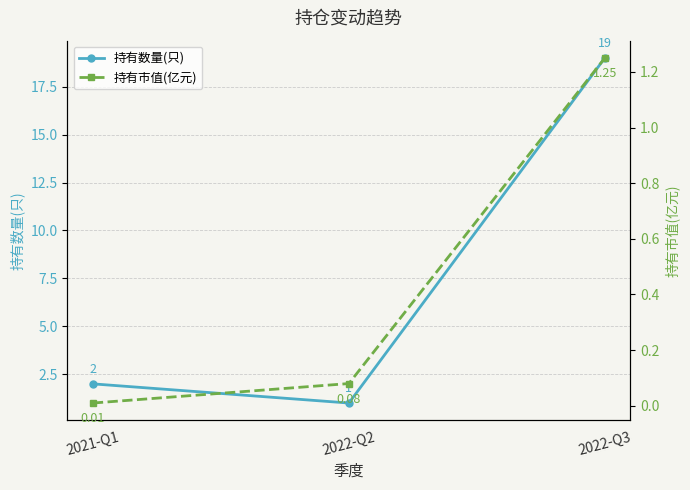

What is the label of the 3rd point from the left?

2022-Q3